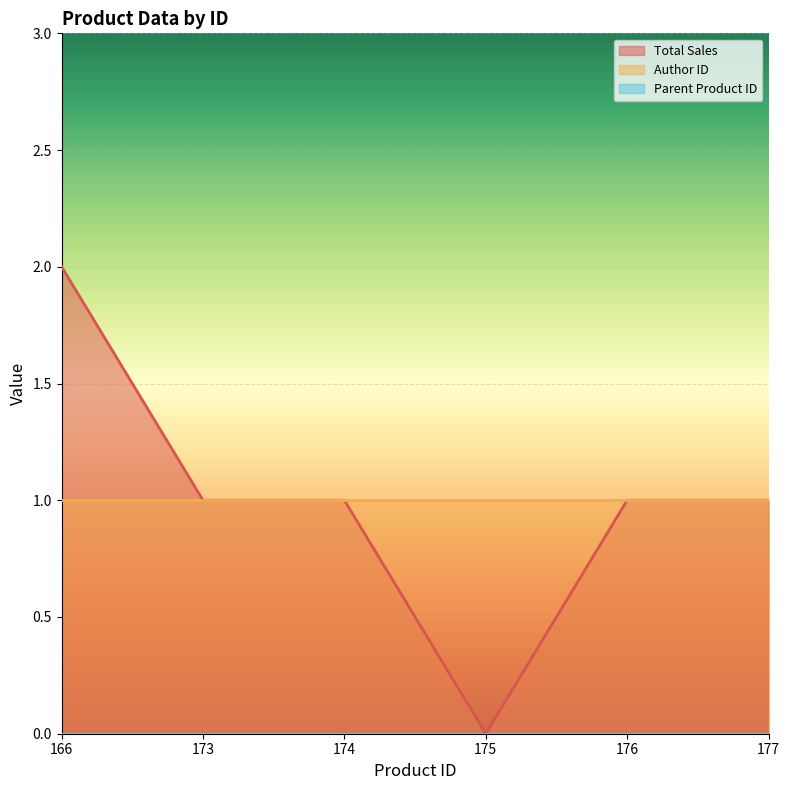

What are all the series names shown in the legend?

Total Sales, Author ID, Parent Product ID